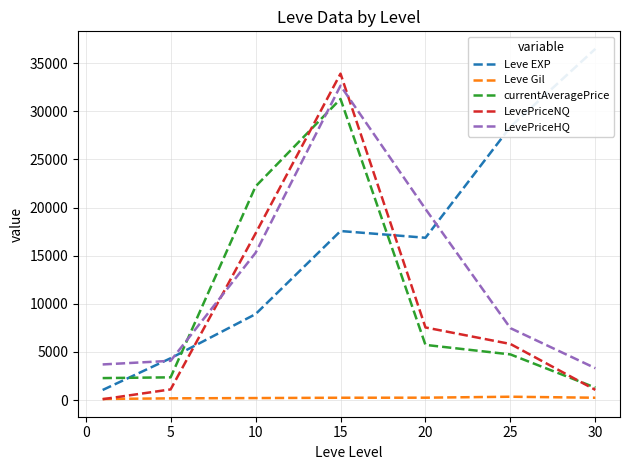

The Leve Gil series shows 241.5 at 15. True or false?

True